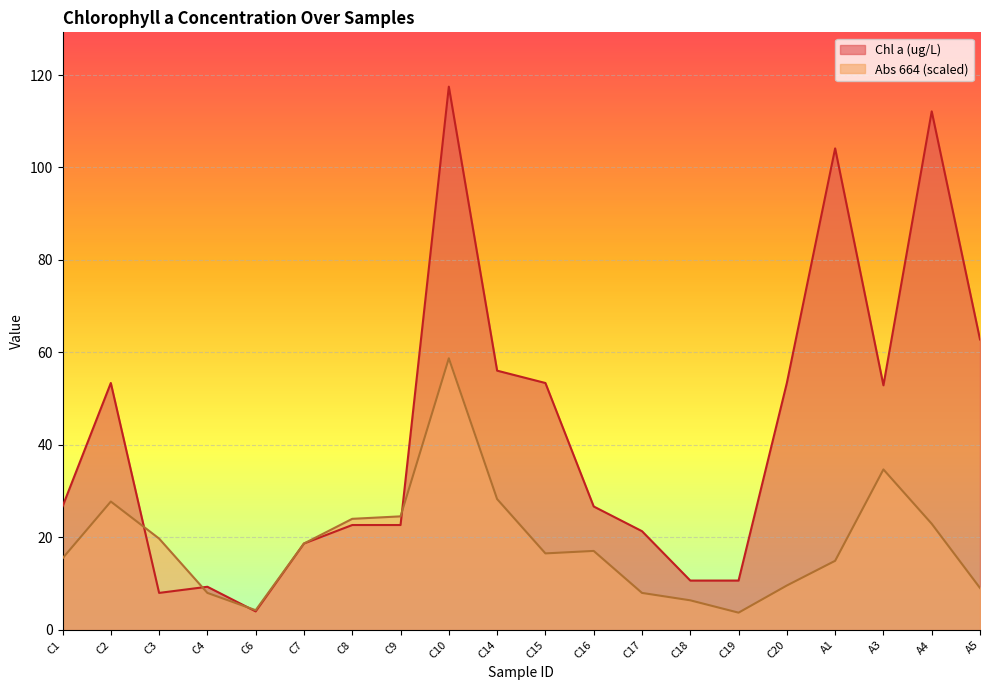

How many values in the Abs 664 series exceed 17?

10